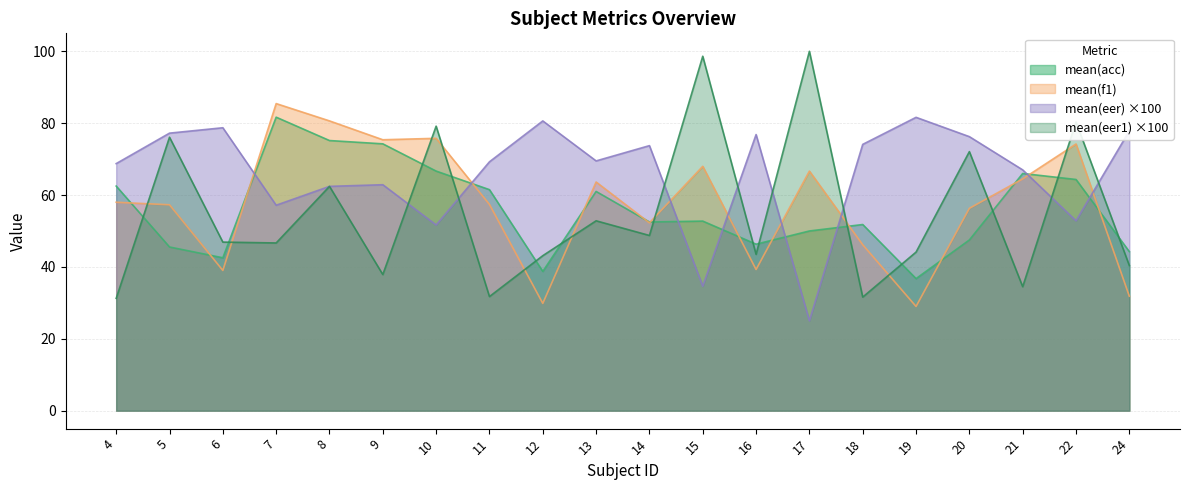

Which series has the largest range (max minus min)?

mean(eer1) ×100